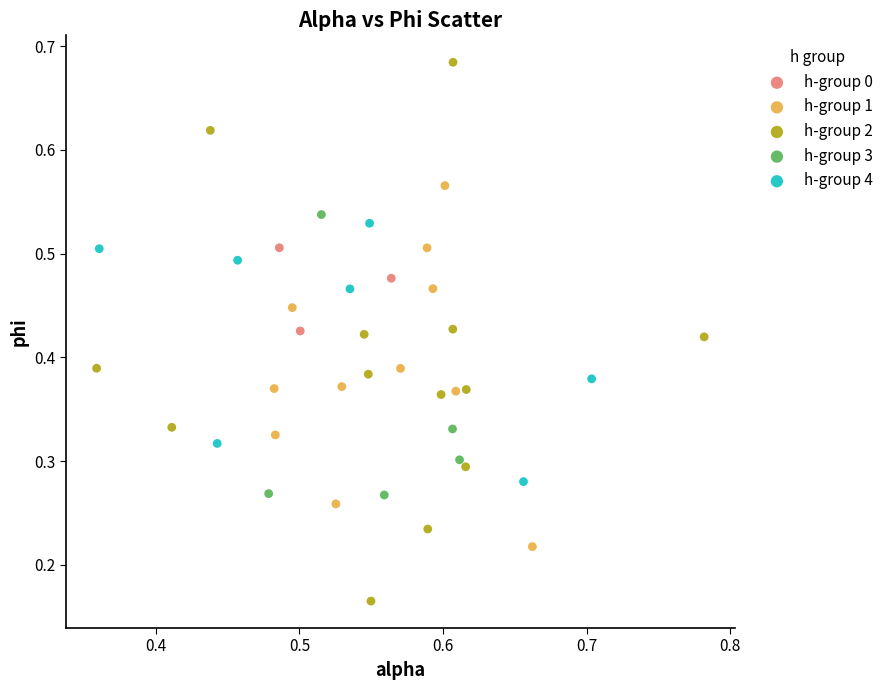

What are all the series names shown in the legend?

h-group 0, h-group 1, h-group 2, h-group 3, h-group 4